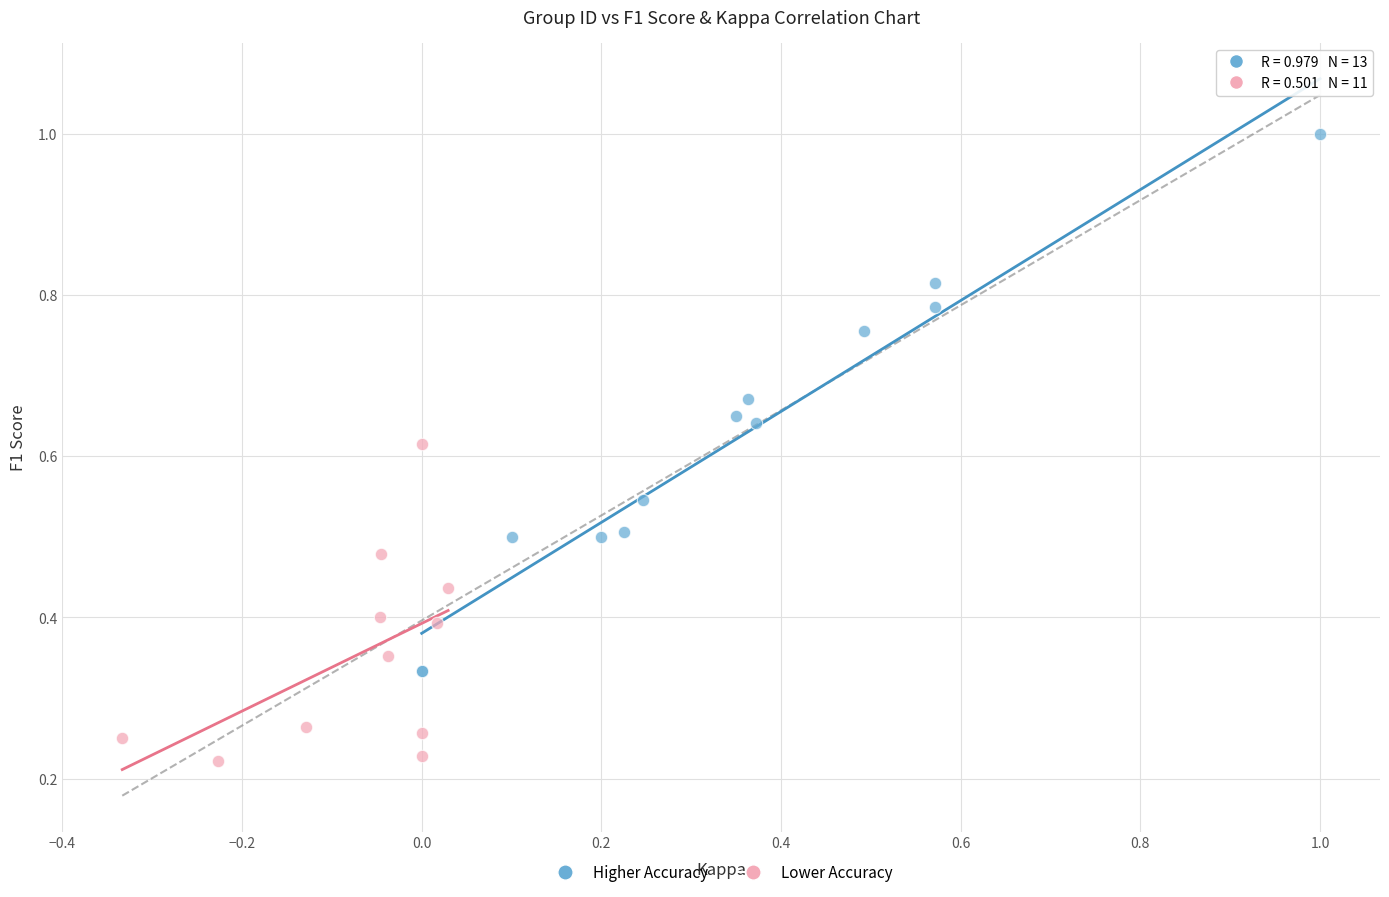

Which series has the largest Y range (max minus min)?

Higher Accuracy